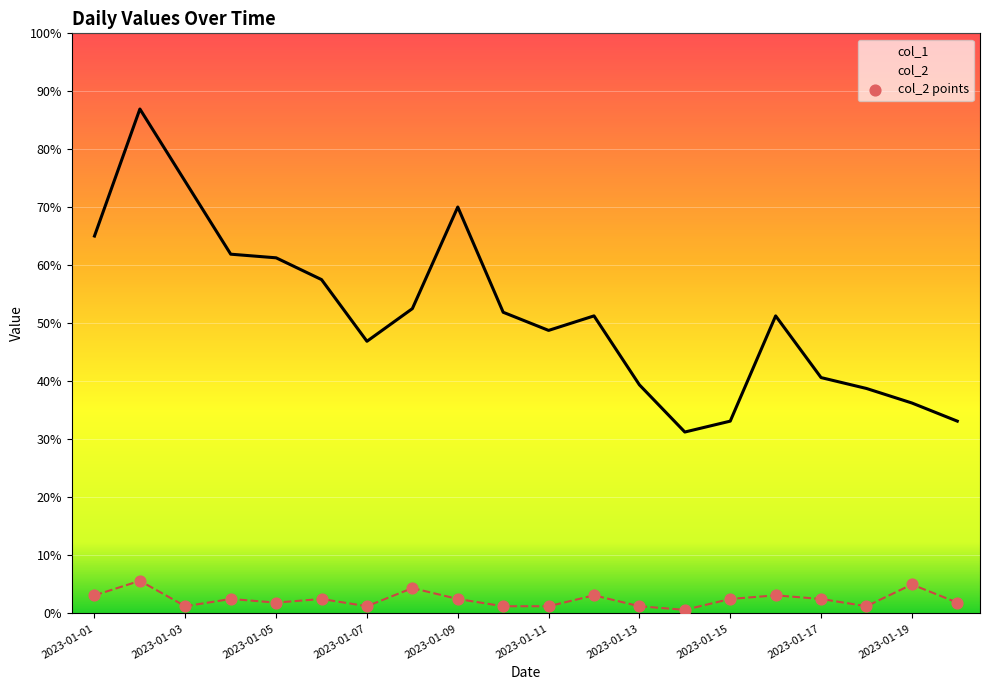

Which series has the widest spread of Y values?

col_1